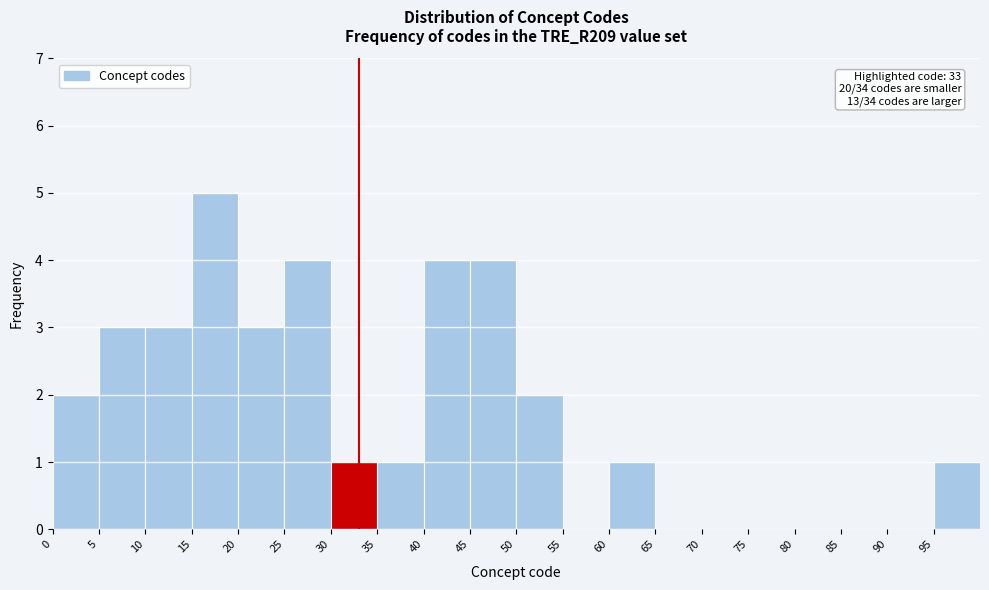

Over which range of the x-axis is the bar tallest?

15 to 20